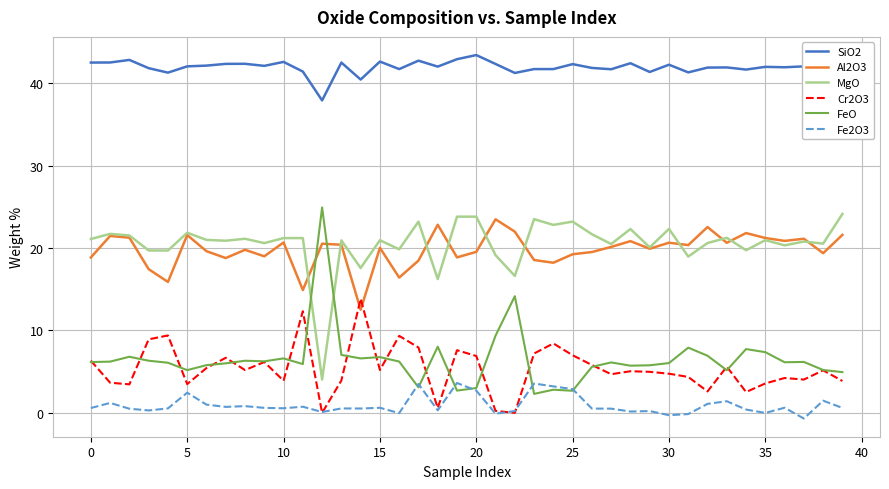

True or false: SiO2 and MgO cross at least once.

False